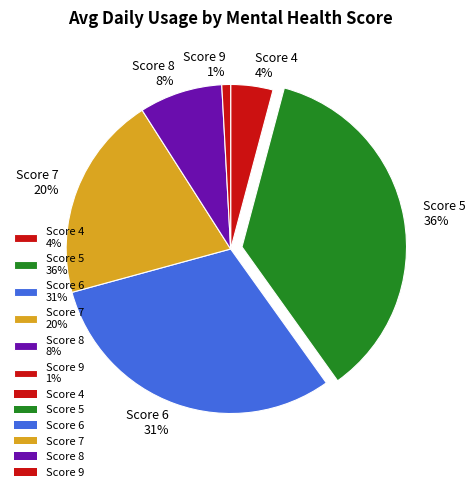

What percentage is the Score 6 31% slice, to the nearest percent?

31%